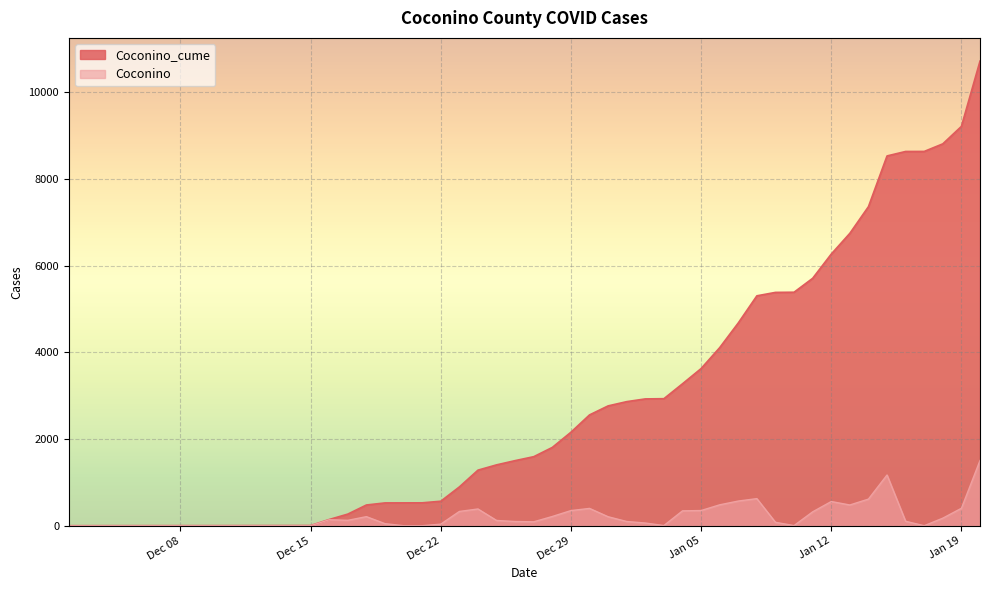

True or false: Coconino and Coconino_cume intersect in this chart.

False